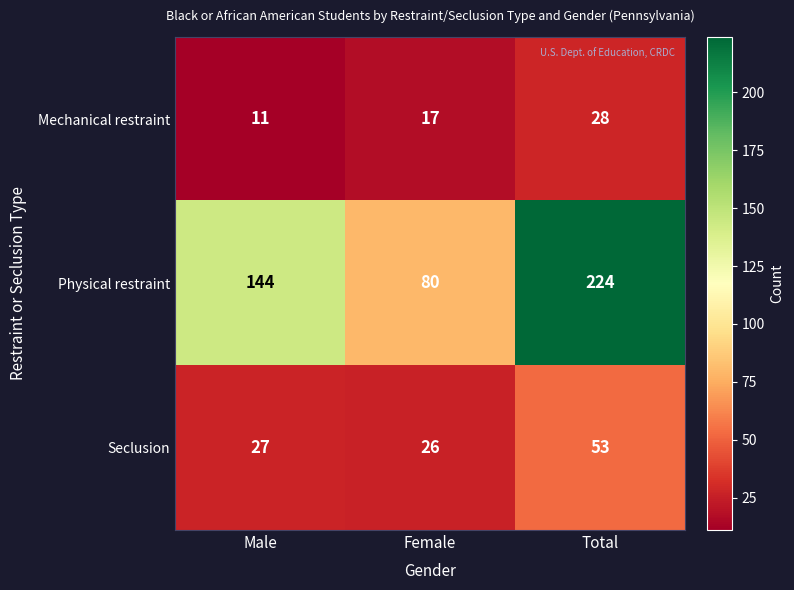

Count the number of data series in this chart.

3